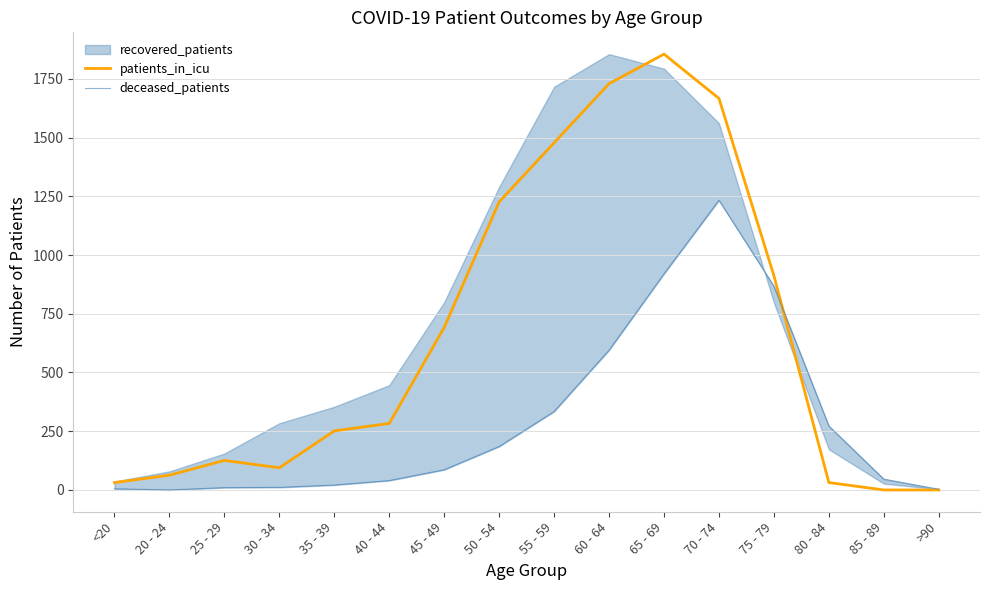

How many lines are shown in the chart?

2